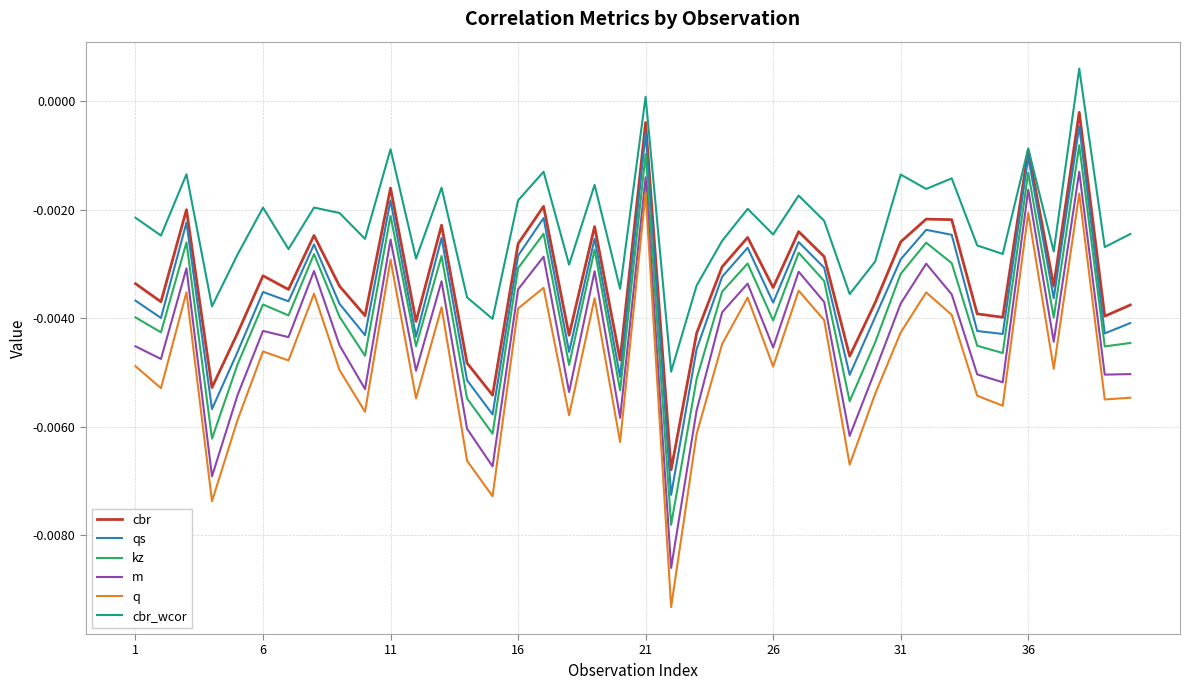

Which series has the largest range (max minus min)?

q